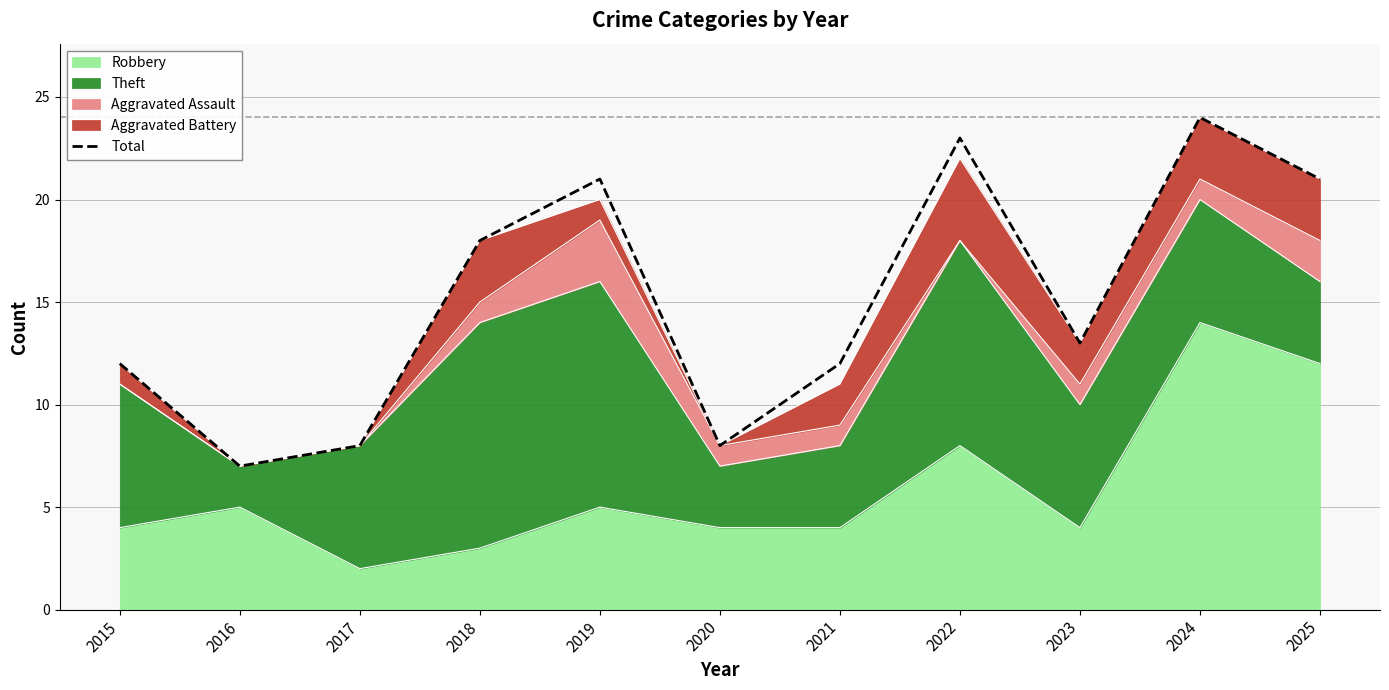

How many data points are less than 13?

5